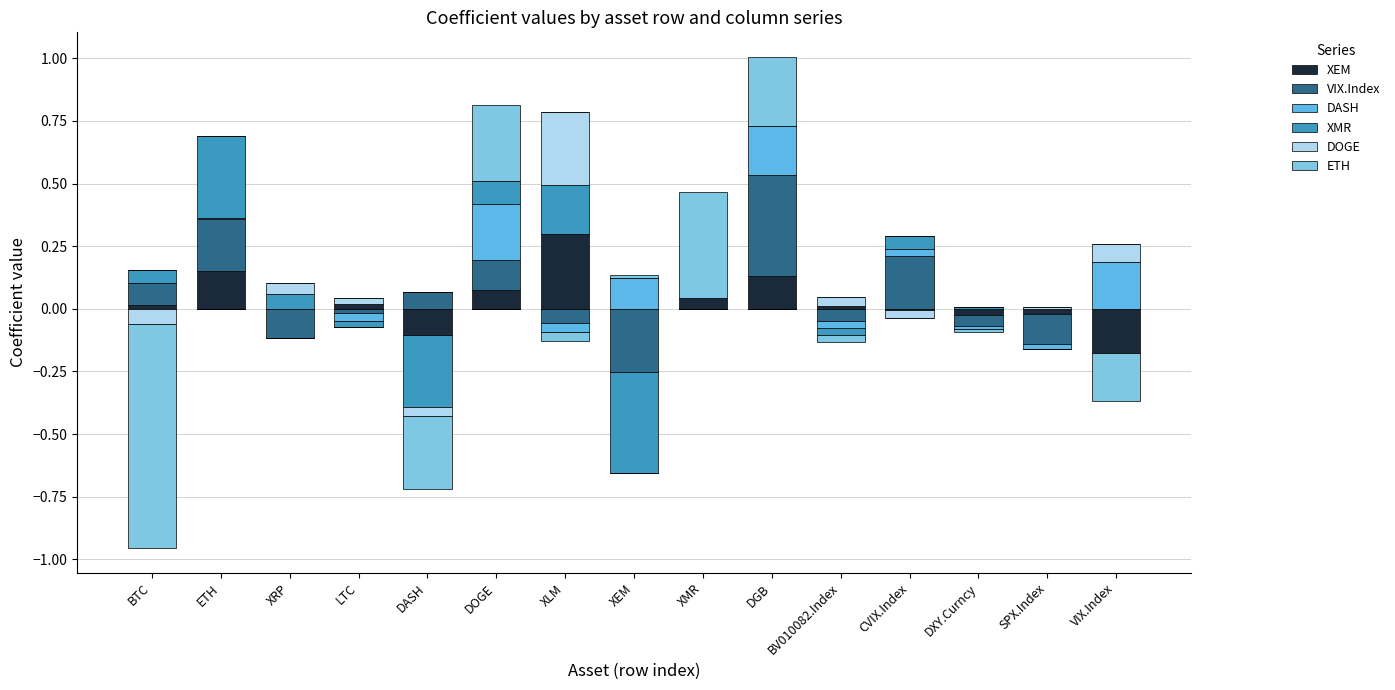

At how many categories does at least one series exceed 0?

15